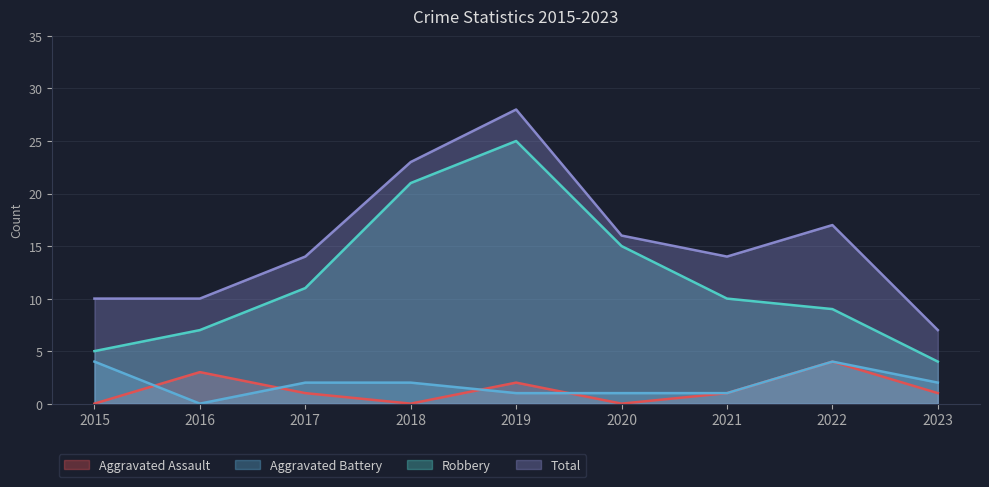

The value of Total at 2021 is 14. True or false?

True